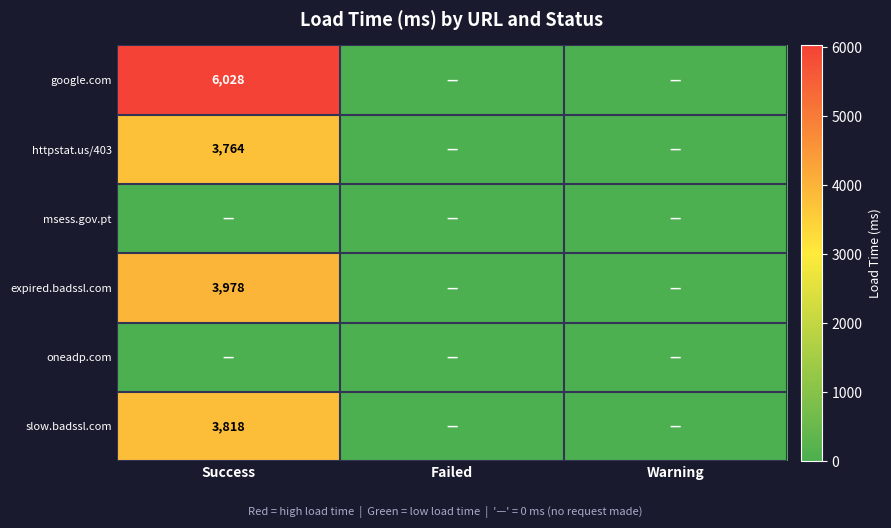

The value of httpstat.us/403 at Success is 3764. True or false?

True